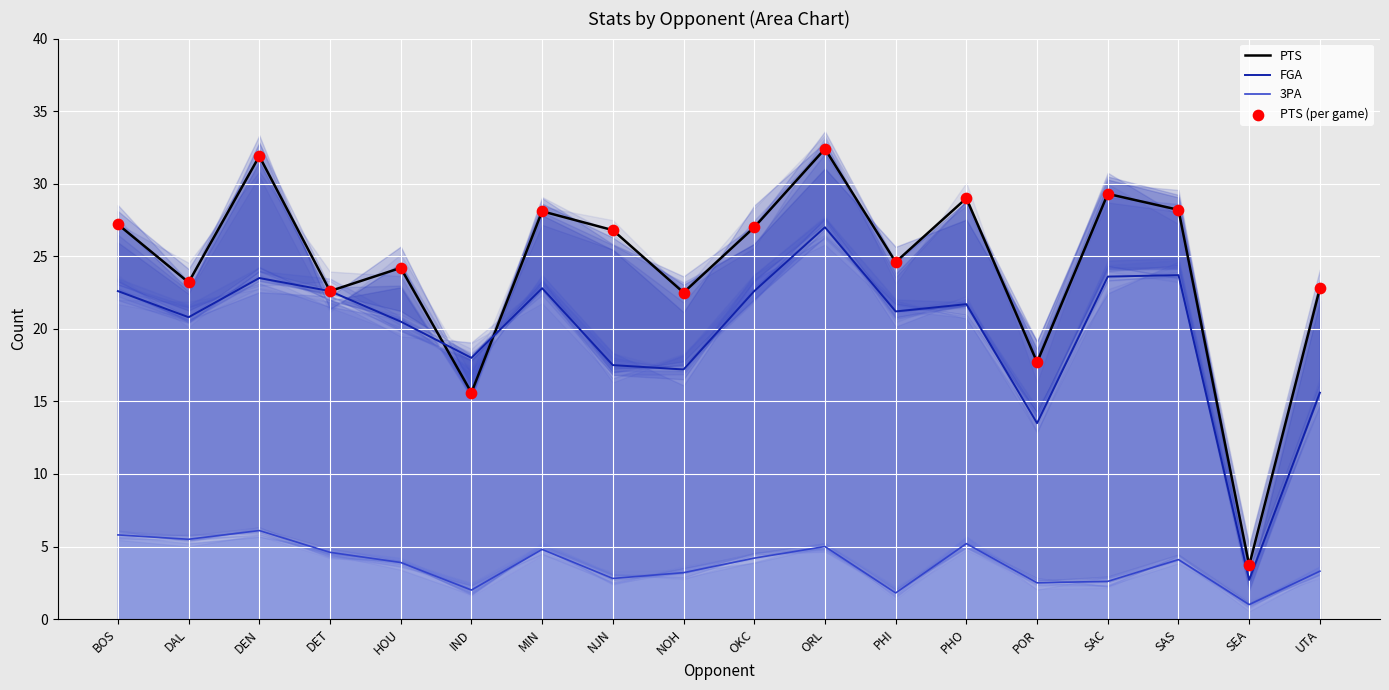

Is the value of PTS at UTA greater than the value of FGA at HOU?

Yes